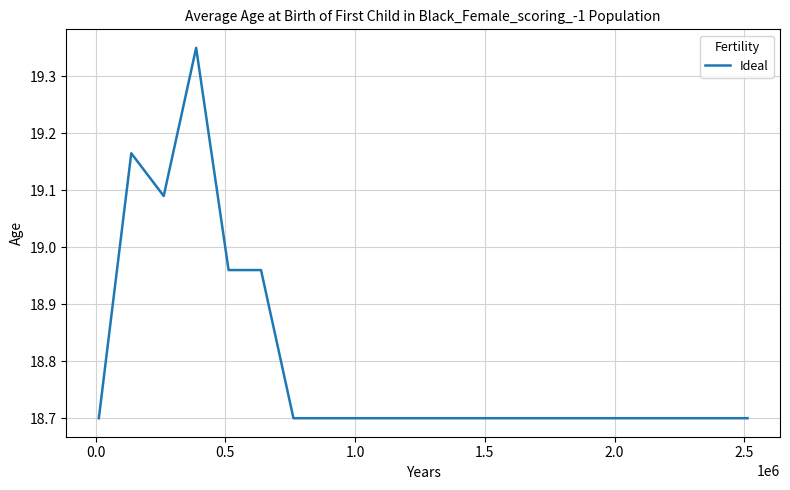

What is the minimum value shown in the chart?

18.7